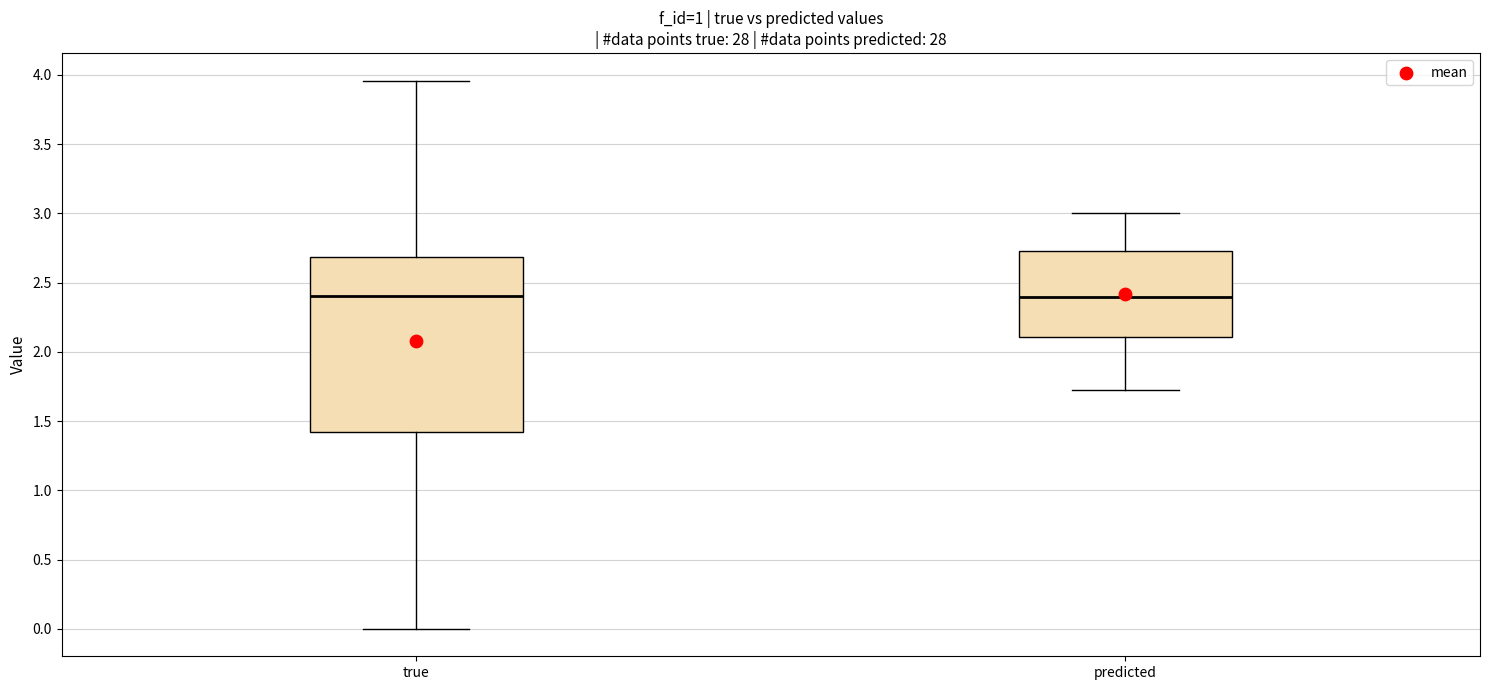

Where does the median line of the box for predicted sit on the y-axis? The values are not printed on the chart, so give them approximately, as read against the axis.

2.40